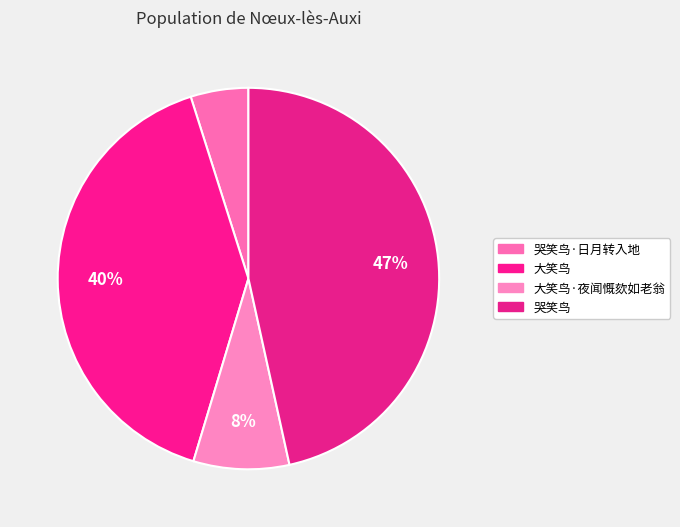

How many slices are in this pie chart?

4